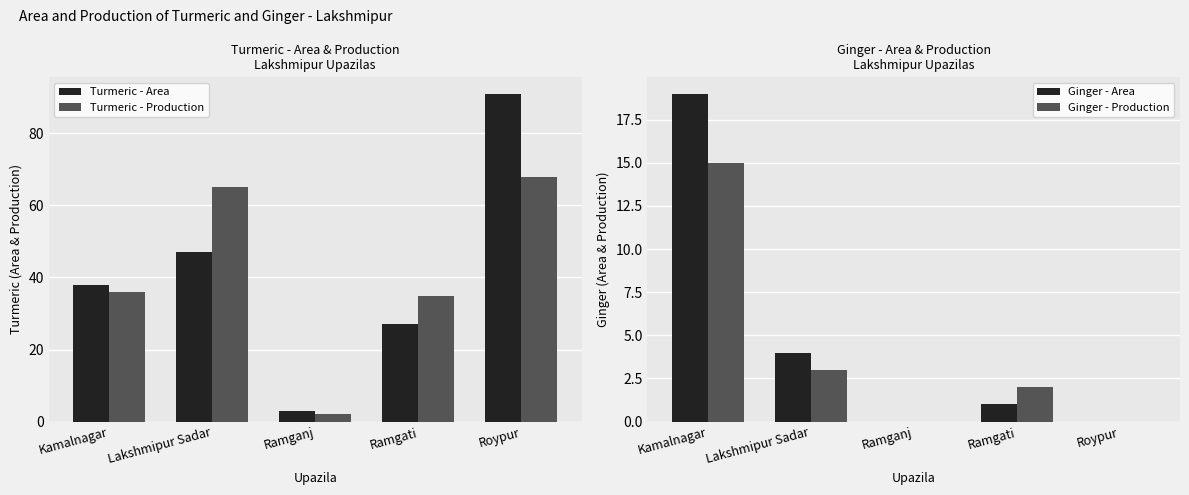

Read the Turmeric - Area value at Ramganj, to the nearest 5.

5